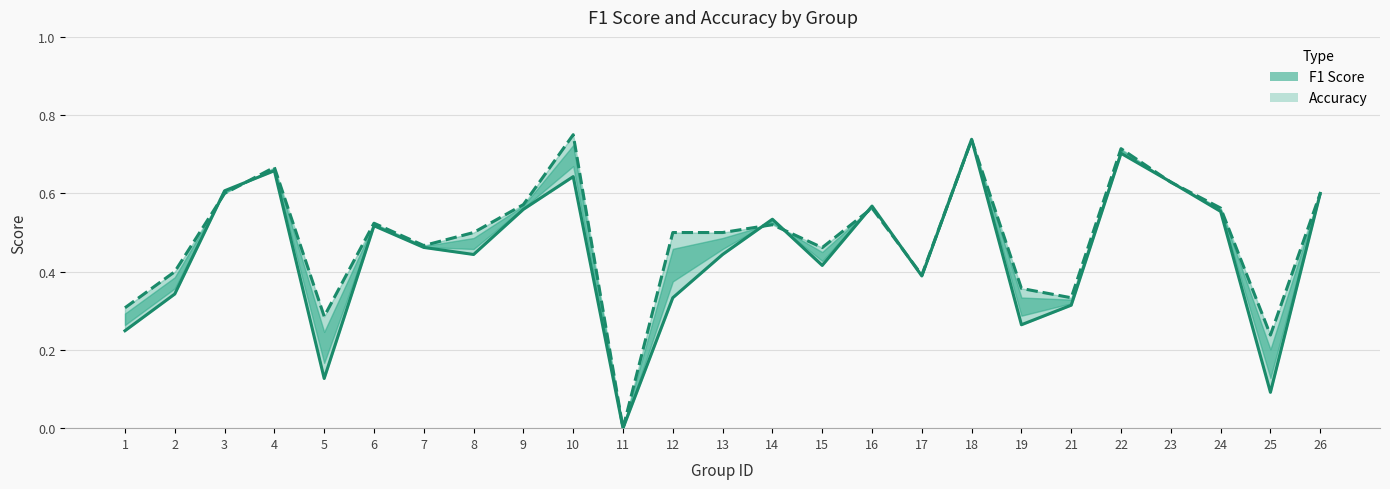

True or false: Accuracy has a value of 0.5 at 12.

True